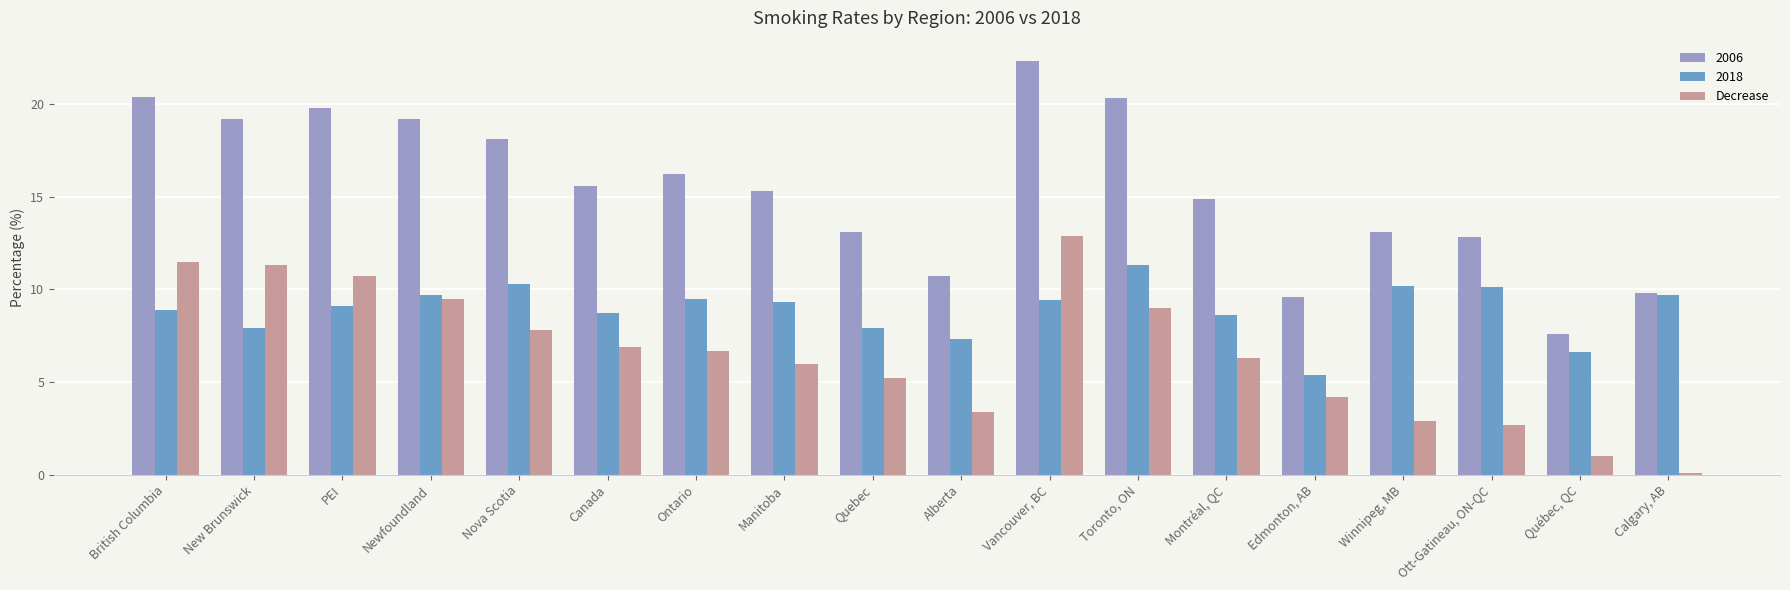

At which category does the chart reach its minimum across all series?

Calgary, AB